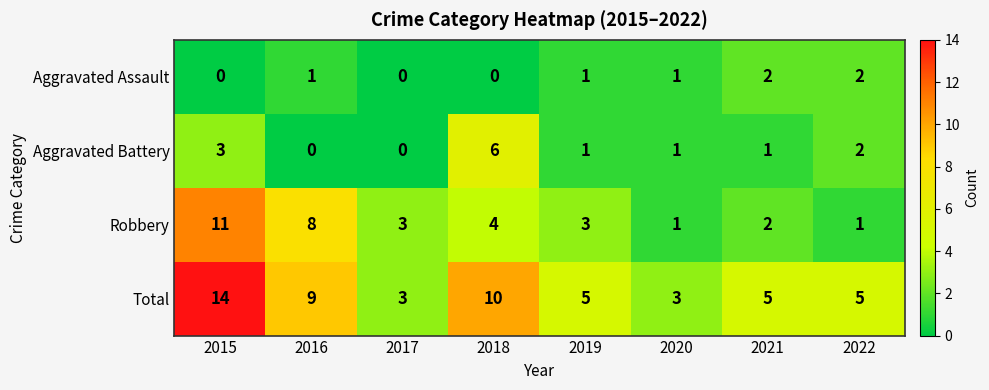

How many data points in Aggravated Battery are less than 1?

2